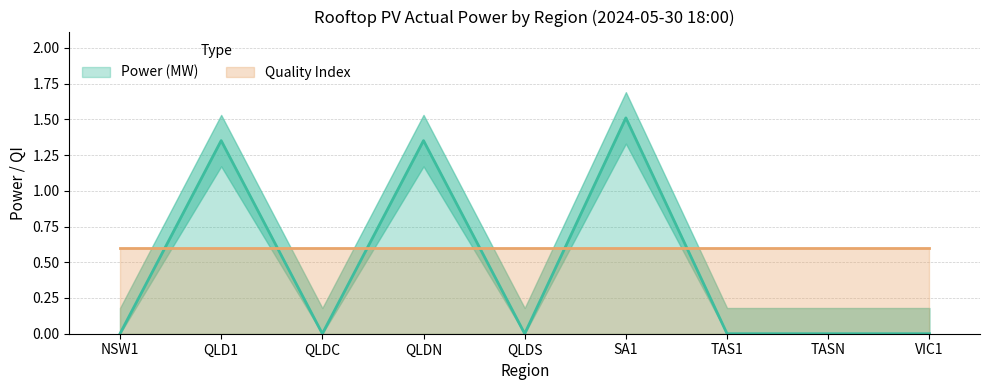

At which category is the sum across all series the highest?

NSW1